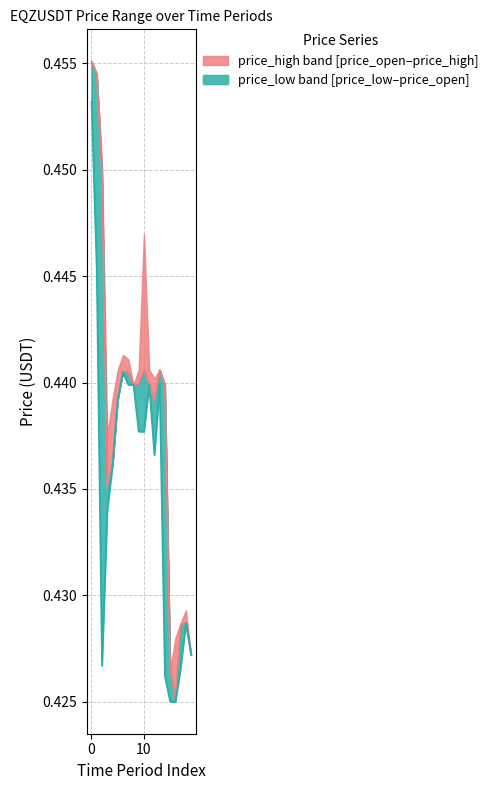

The value of price_high at 5 is 0.4. True or false?

True